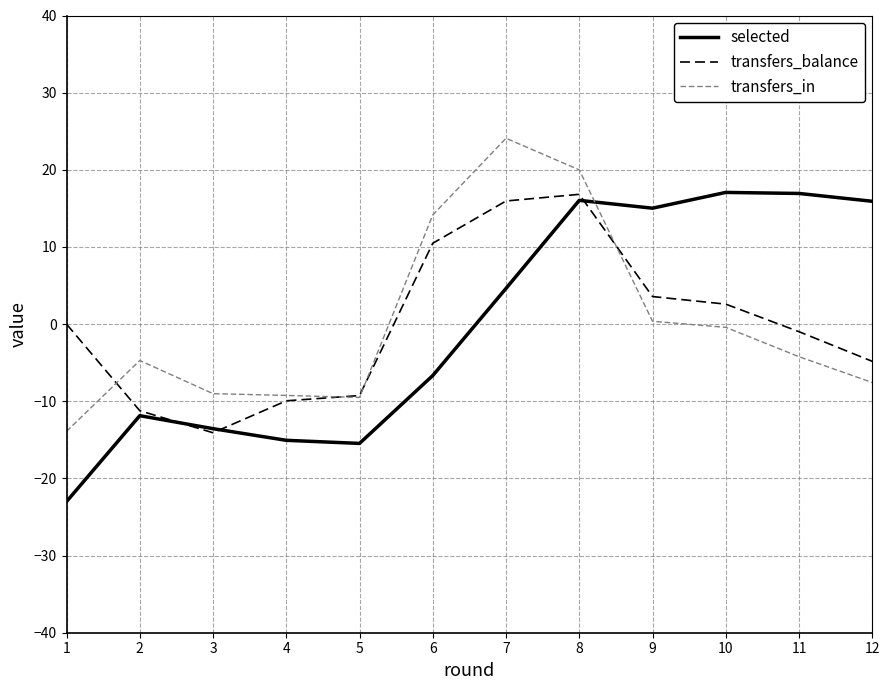

Rank the series at 9 from lowest to highest value.

transfers_in, transfers_balance, selected